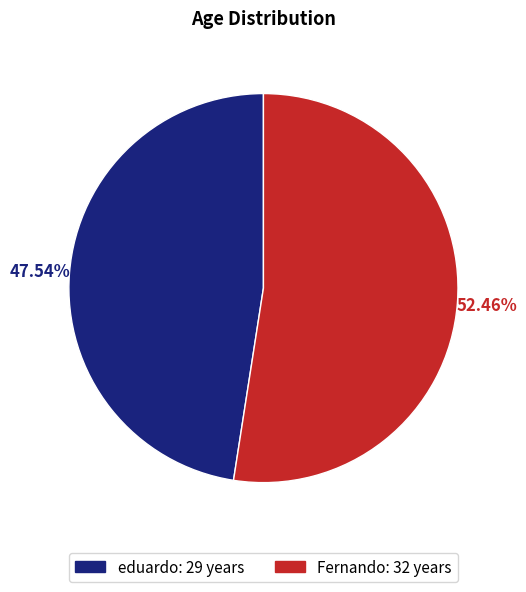

How many slices are in this pie chart?

2